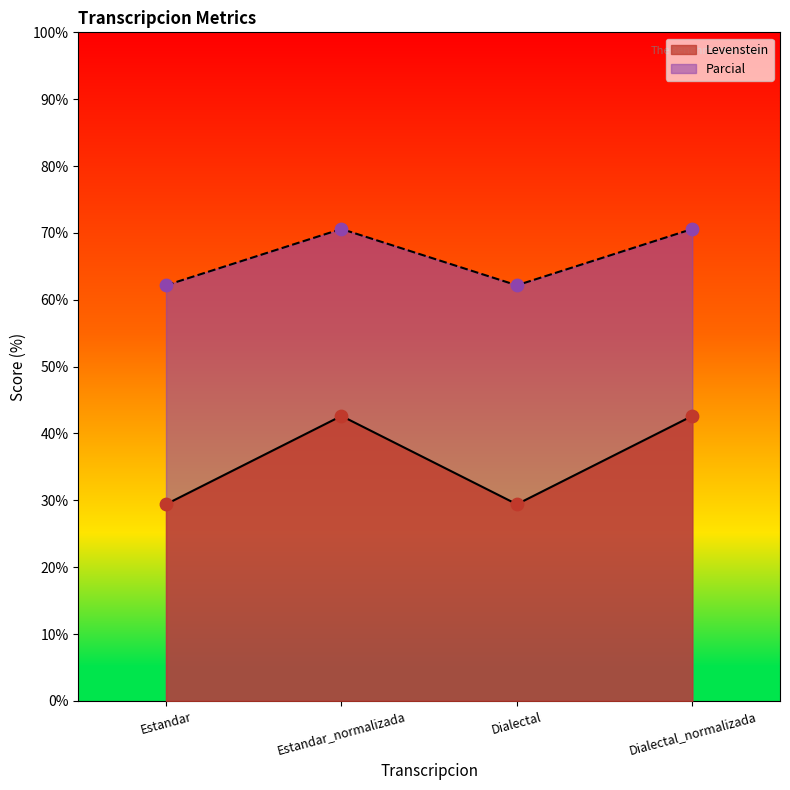

At which category is the sum across all series the highest?

Estandar_normalizada